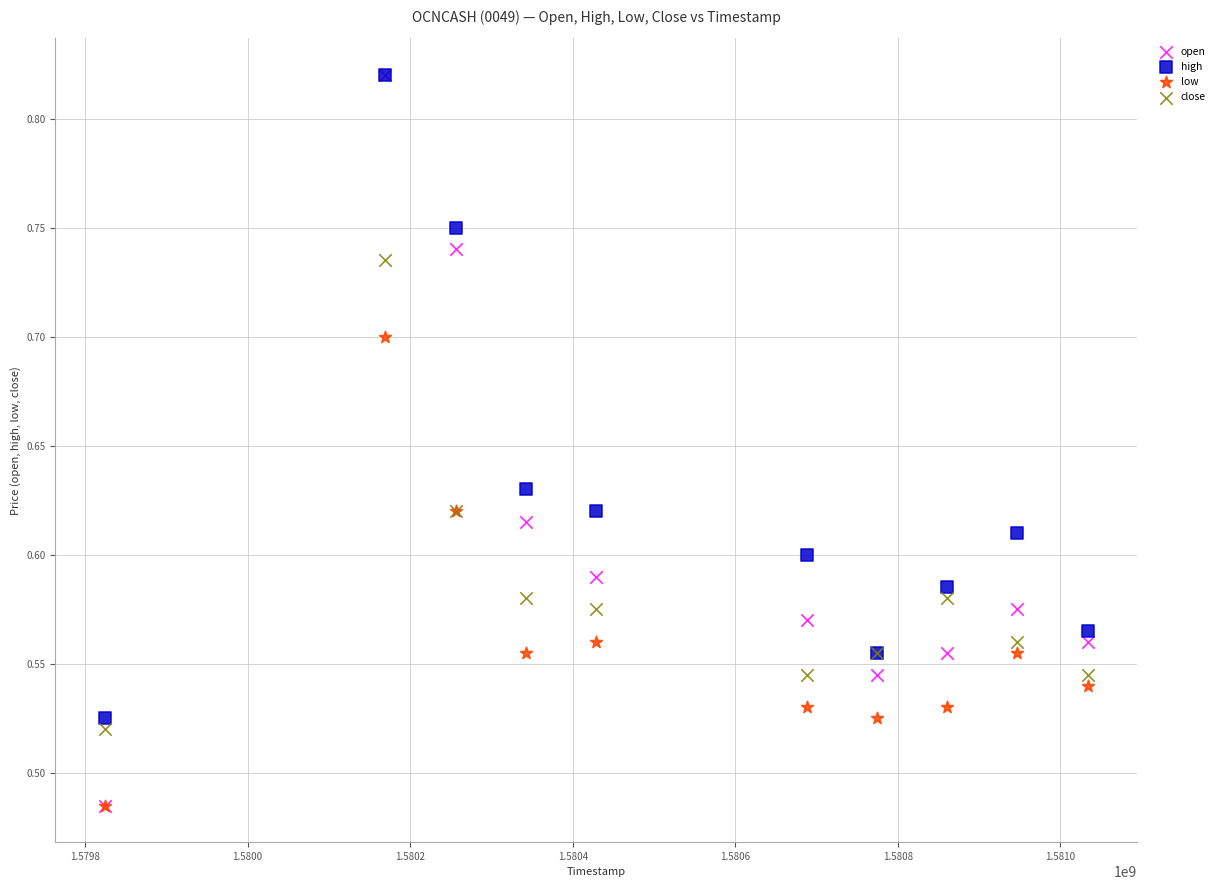

Which series has the widest spread of Y values?

open